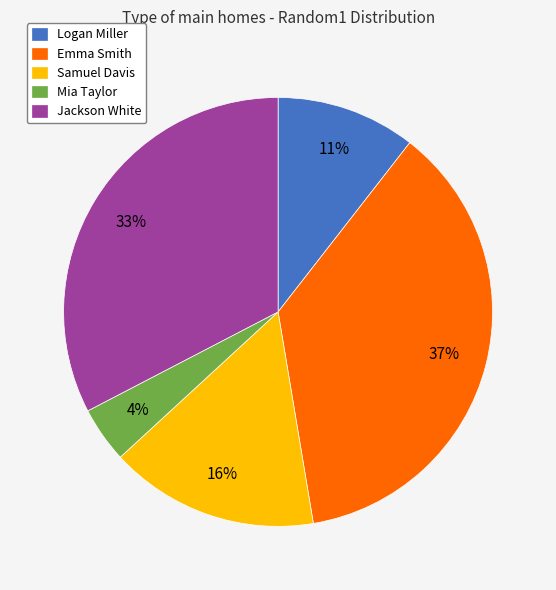

How many slices are in this pie chart?

5